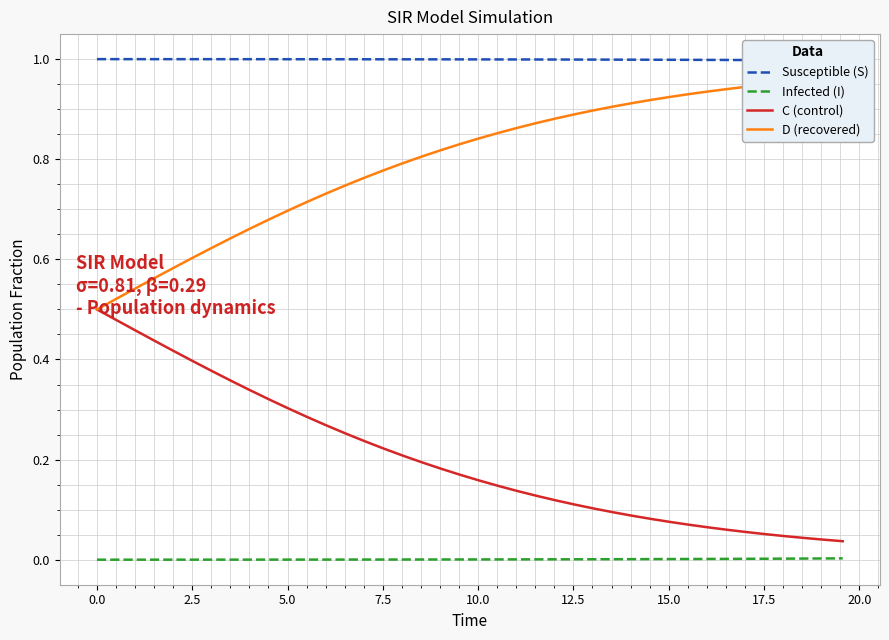

True or false: Infected (I) and C (control) intersect in this chart.

False